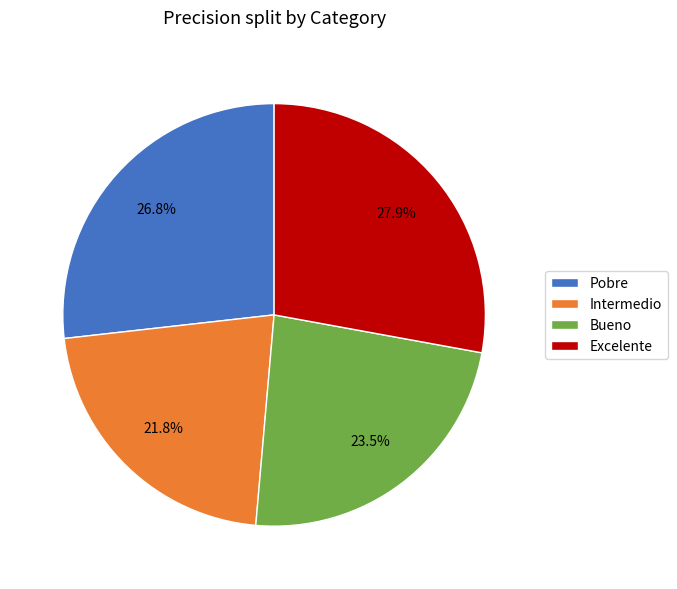

Combined, do Pobre and Excelente account for over 50%?

Yes